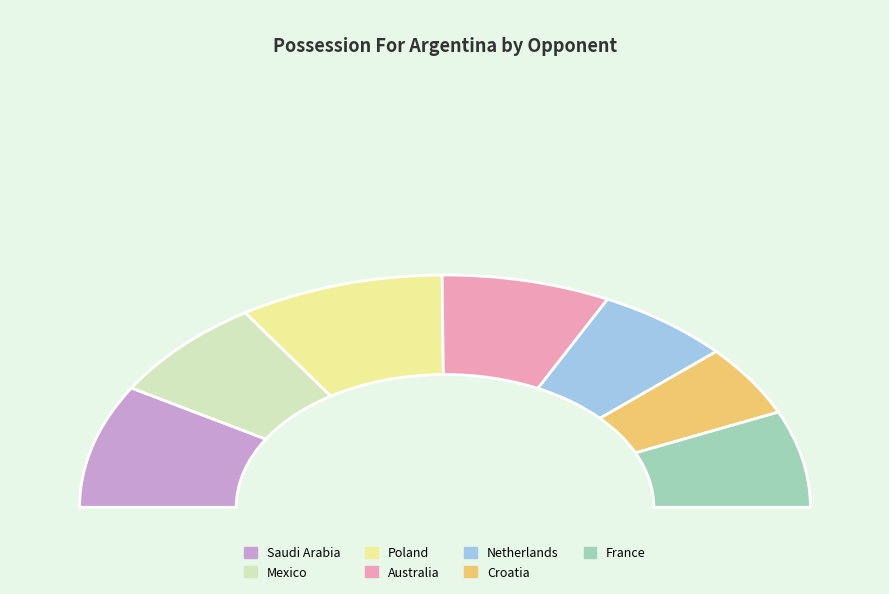

Is it true that Saudi Arabia is 23% of the pie?

False